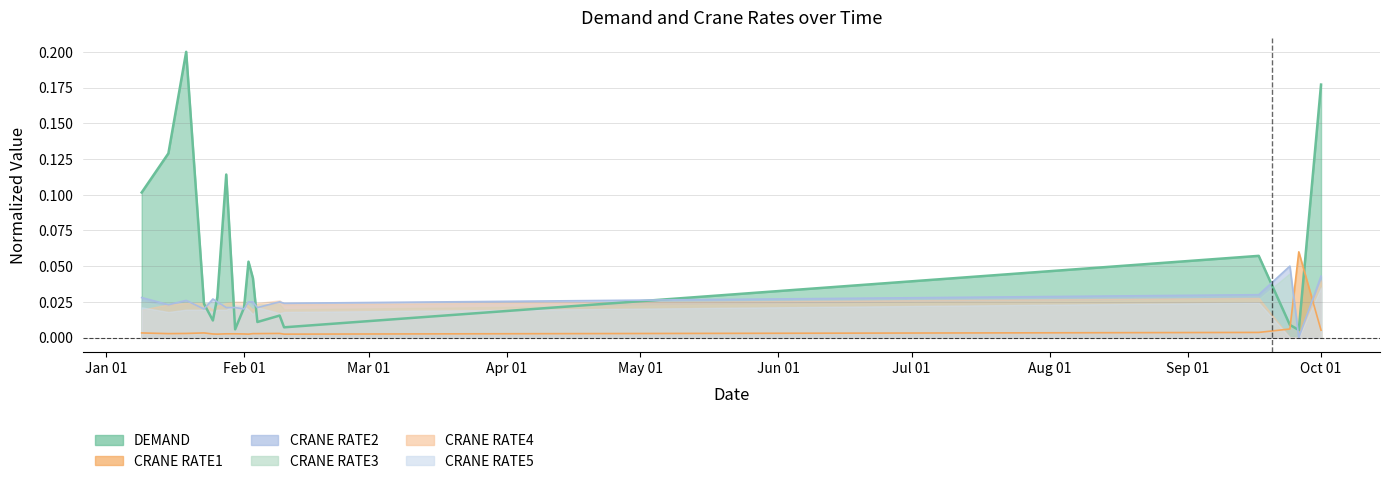

What are all the series names shown in the legend?

DEMAND, CRANE RATE1, CRANE RATE2, CRANE RATE3, CRANE RATE4, CRANE RATE5